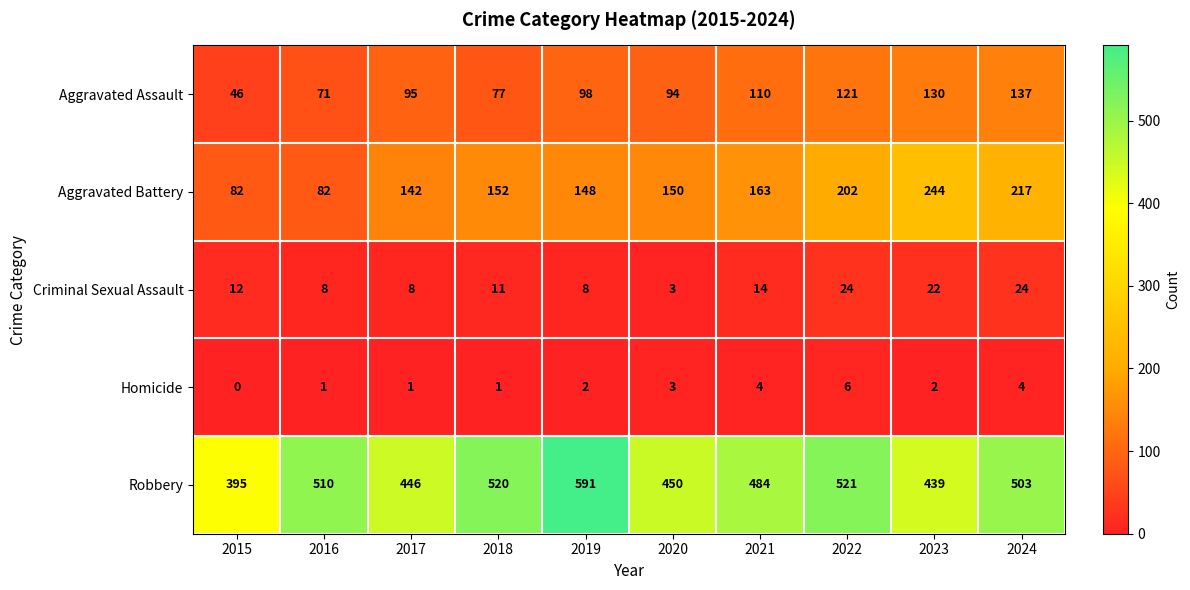

Is it true that Criminal Sexual Assault equals 24 at 2022?

True